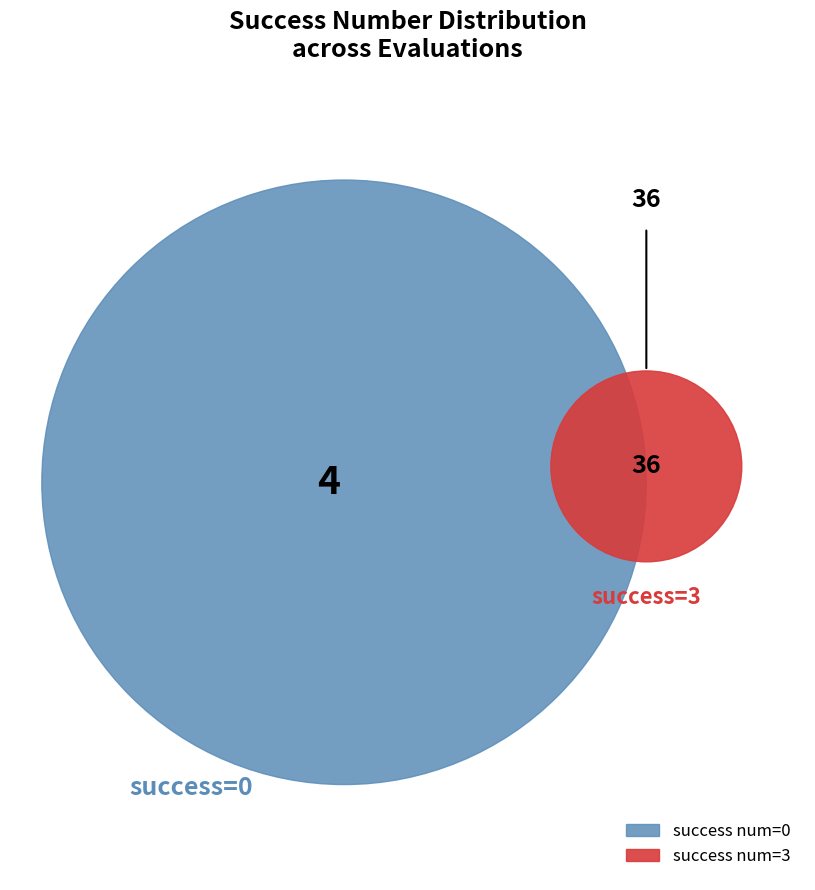

Rank the categories by value from highest to lowest.

3, 0